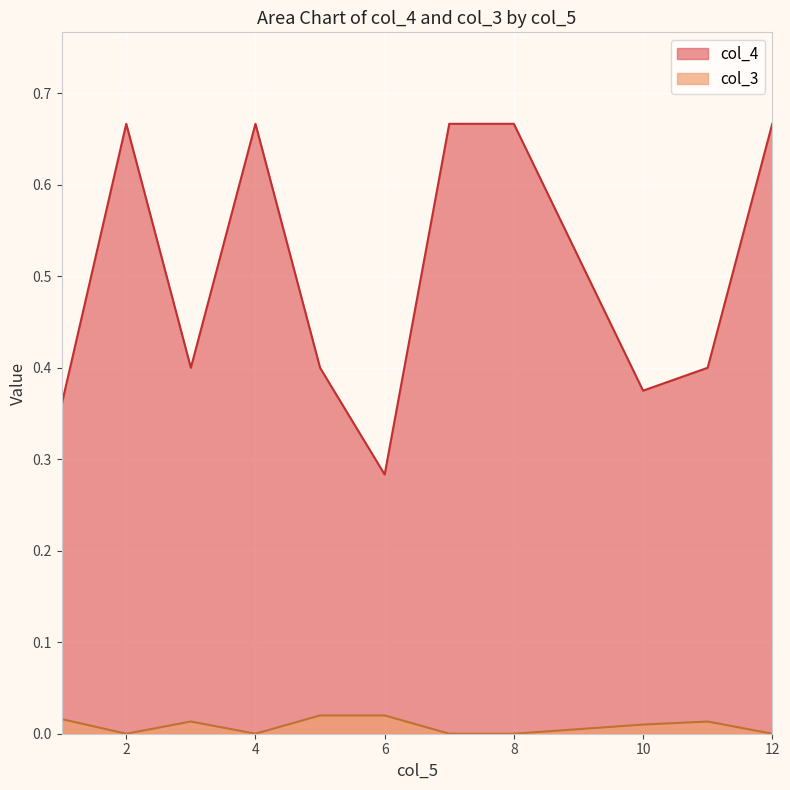

What is the sum of all col_3 values?

0.3